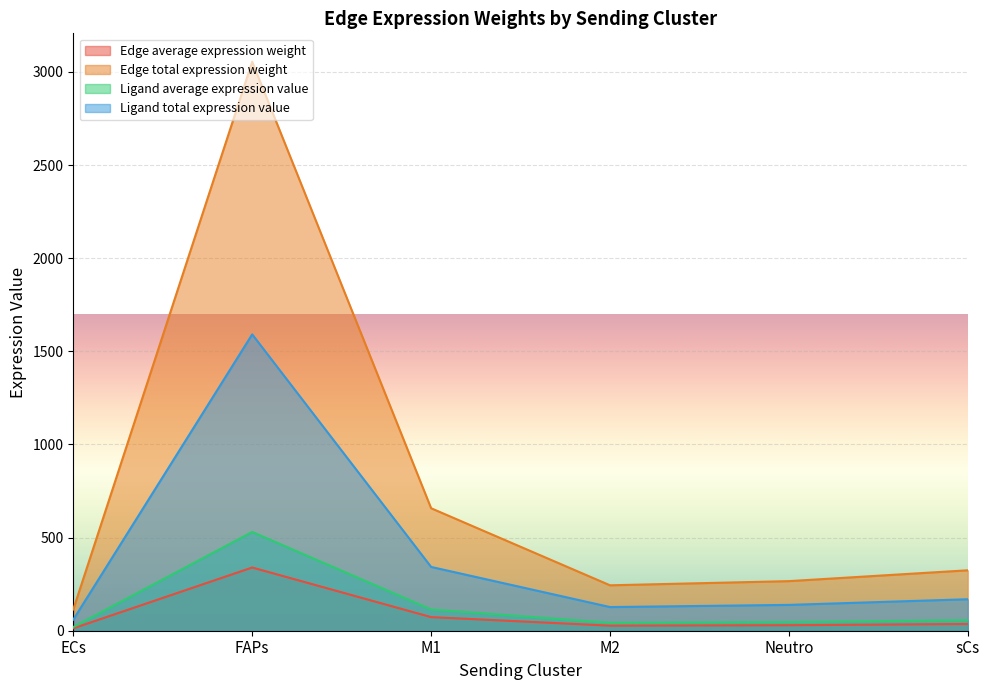

Where is Edge average expression weight nearest to the value 176?

M1